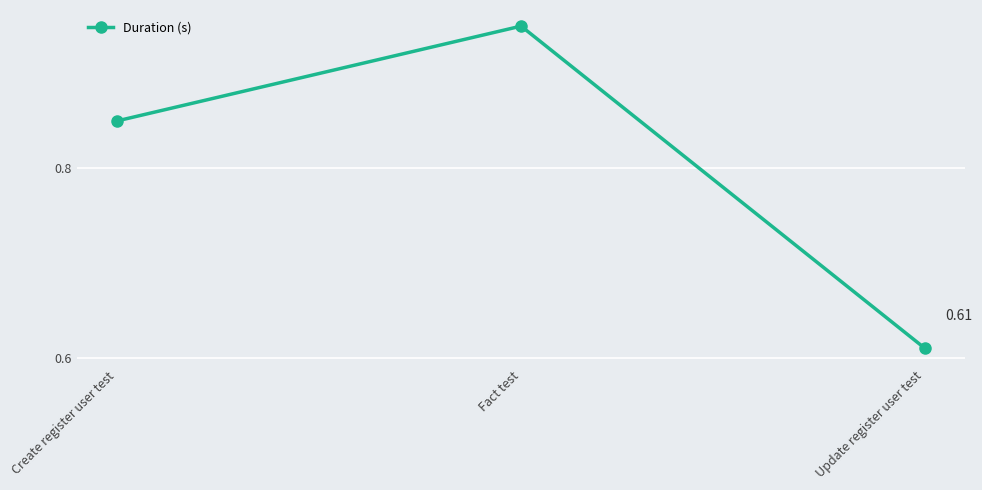

What is the label of the 1st point from the left?

Create register user test